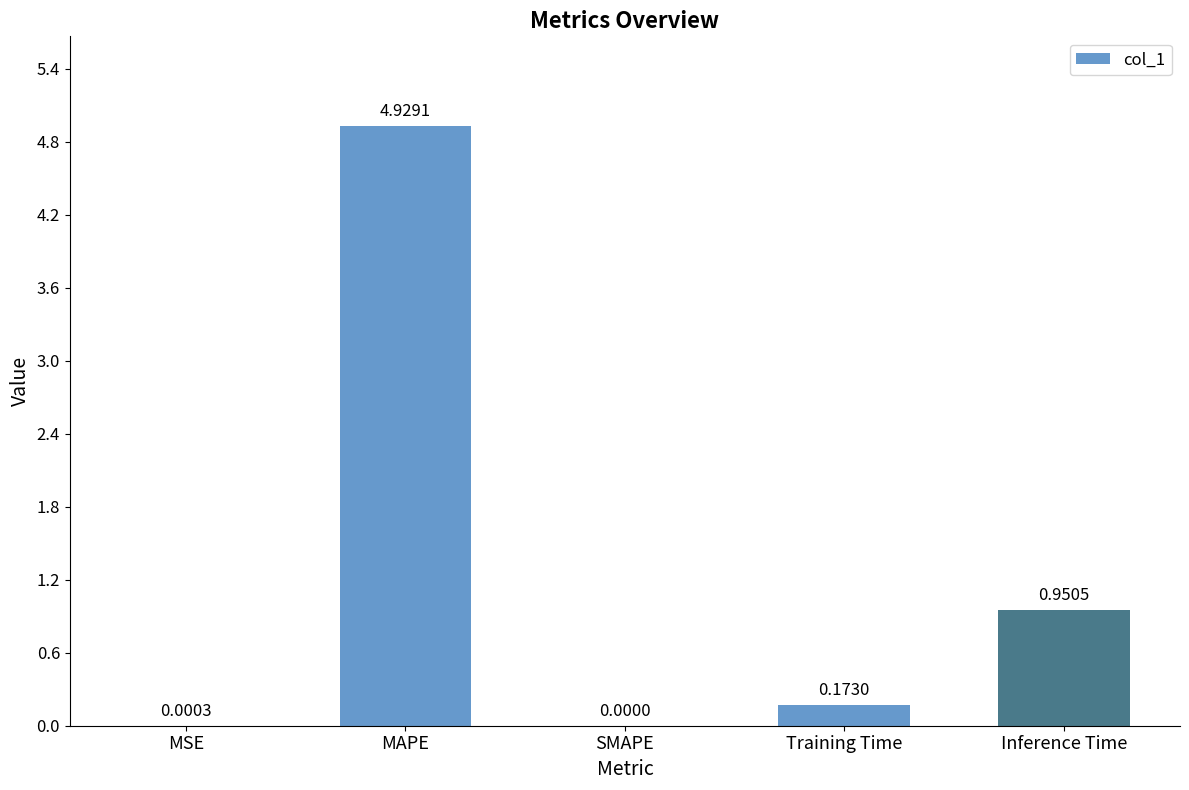

What is the sum of the values at Training Time and MAPE?

5.1